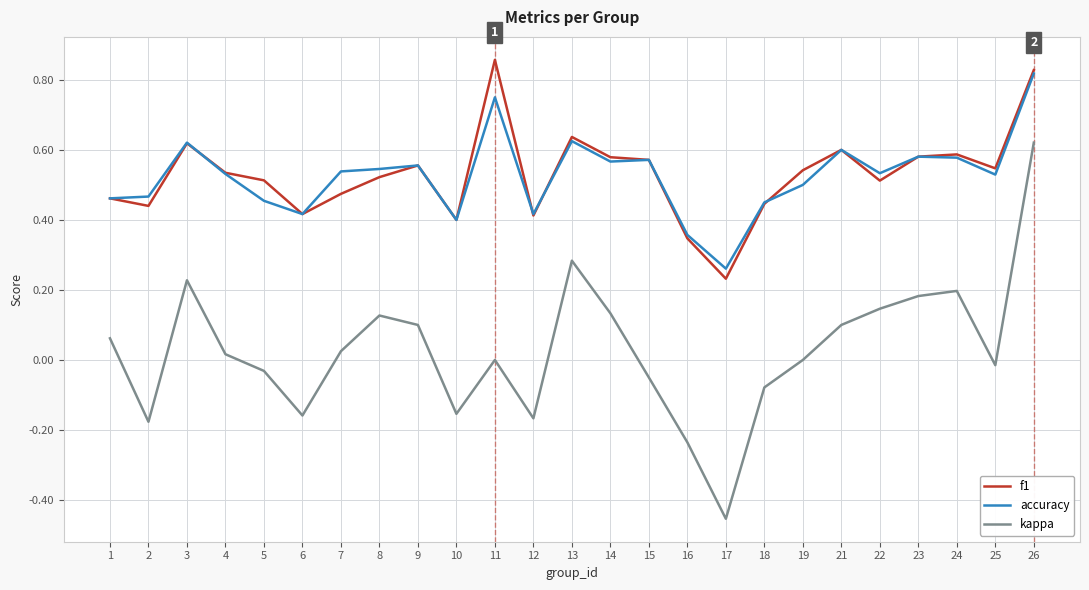

Is the value of kappa at 6 greater than the value of accuracy at 10?

No